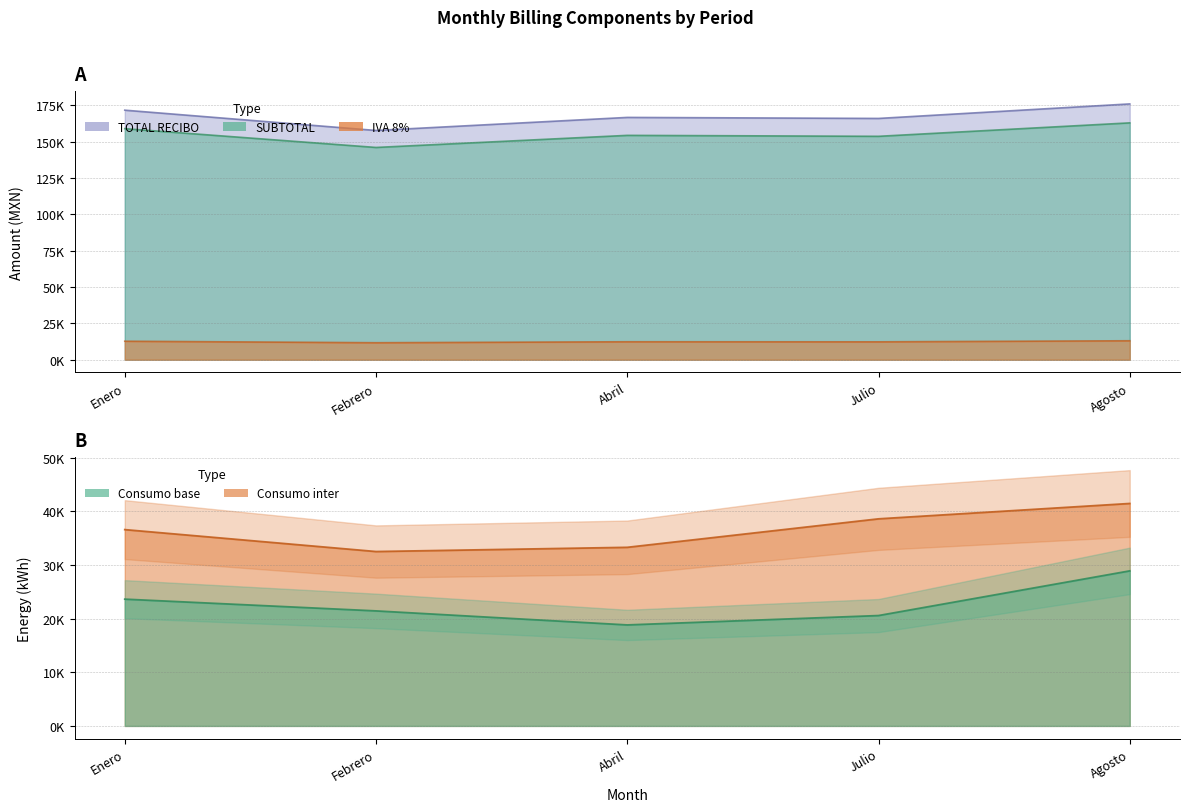

What is the greatest value displayed?

175869.0